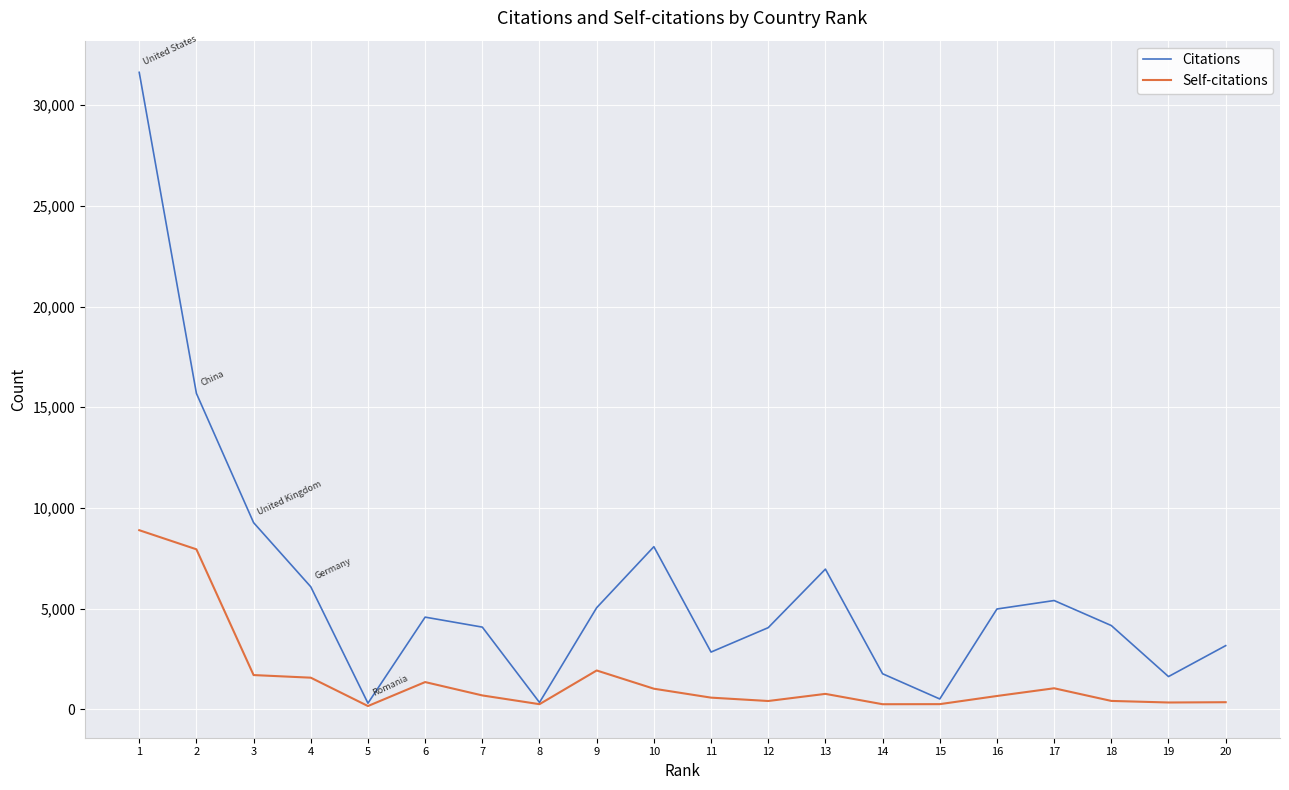

What is the maximum value for Self-citations?

8895